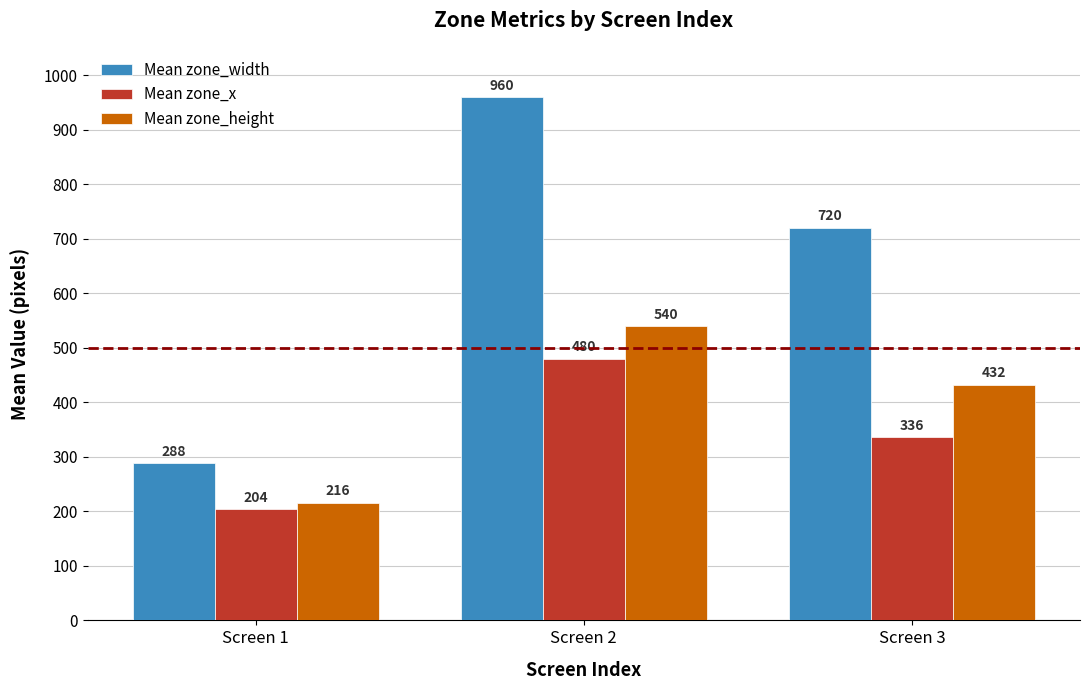

Reading left to right, list all the values displayed in this chart.

Mean zone_width: 288	960	720
Mean zone_x: 204	480	336
Mean zone_height: 216	540	432